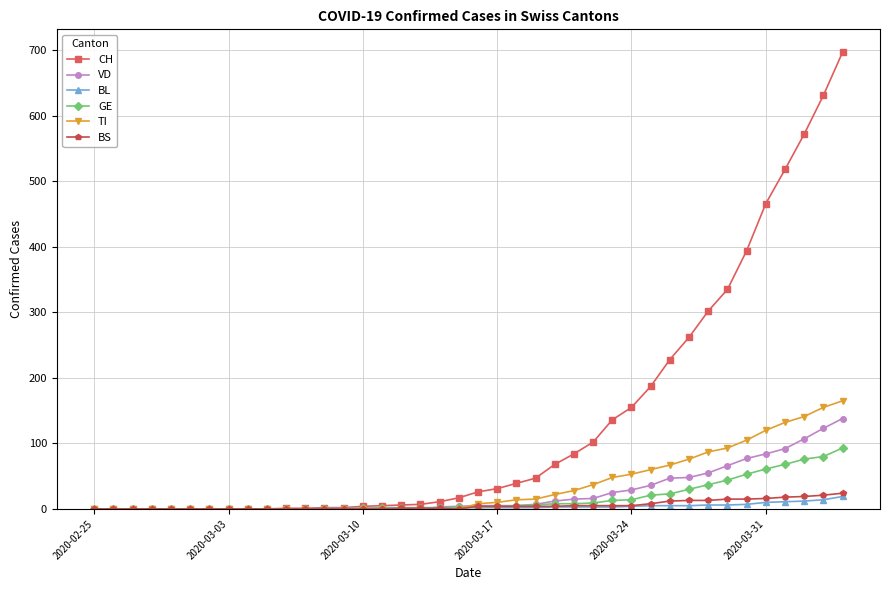

At how many categories does at least one series exceed 537?

3